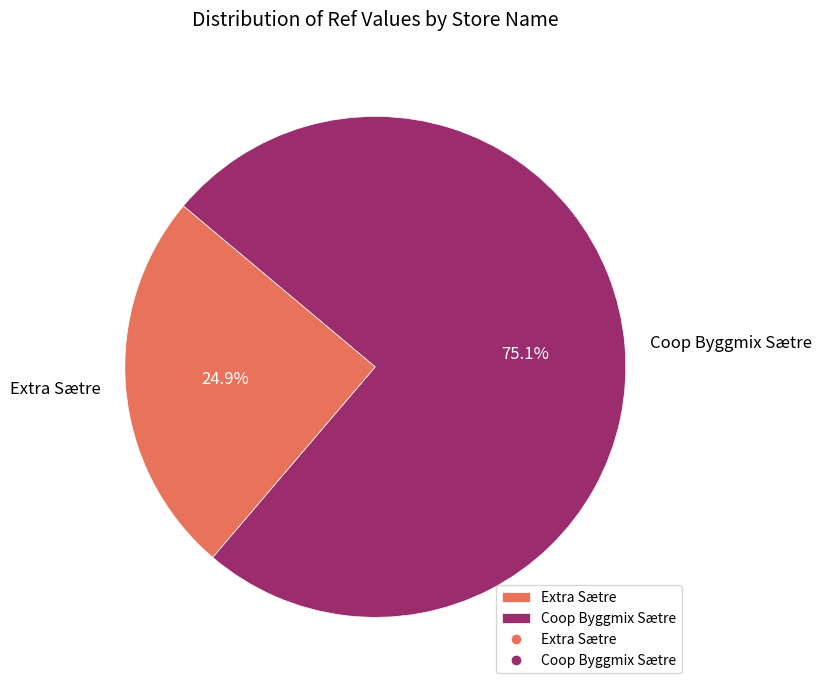

The Coop Byggmix Sætre slice represents 75% of the pie. True or false?

True